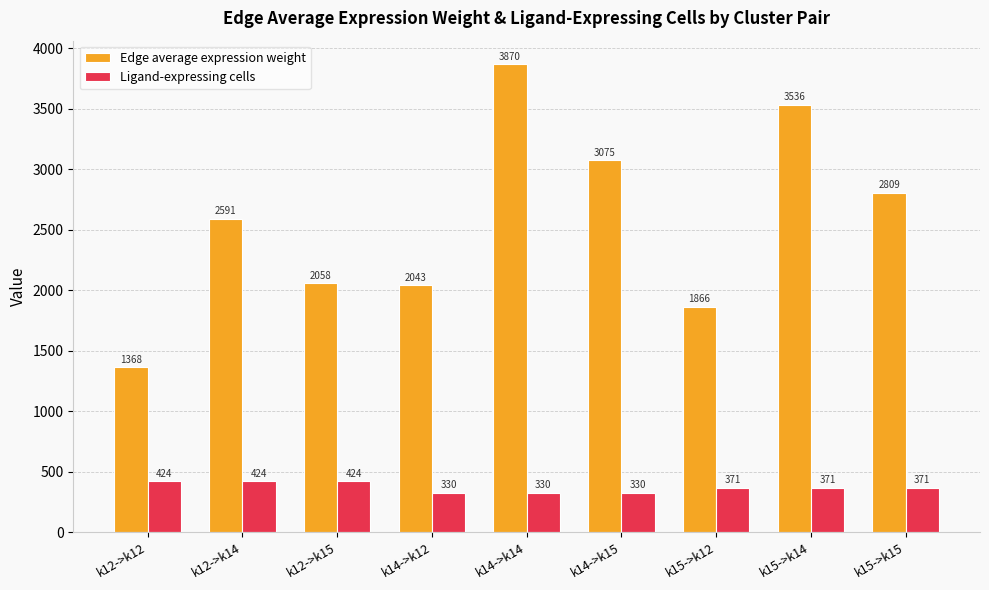

What are all the series names shown in the legend?

Edge average expression weight, Ligand-expressing cells